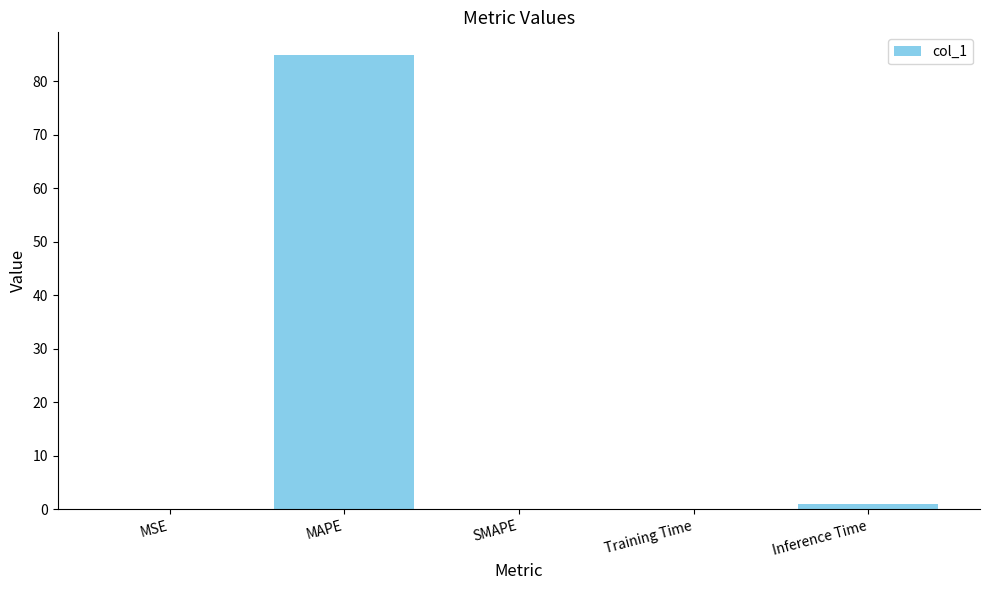

What is the greatest value displayed?

84.9